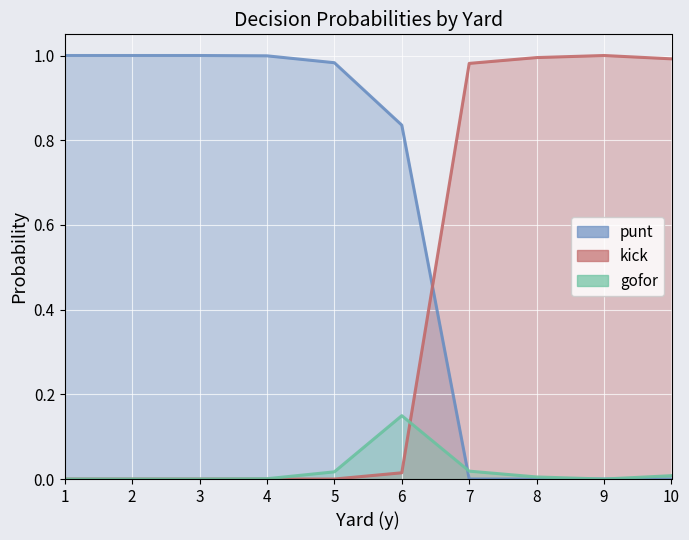

Which label corresponds to the smallest value in the chart?

1